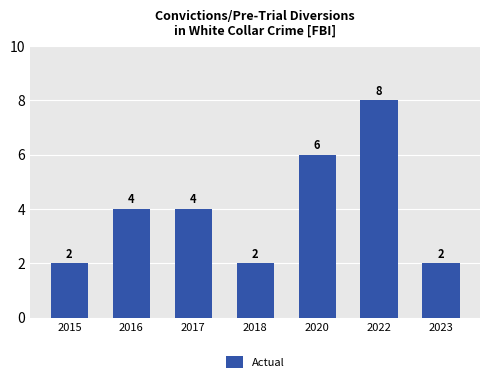

How many series are shown in this chart?

1